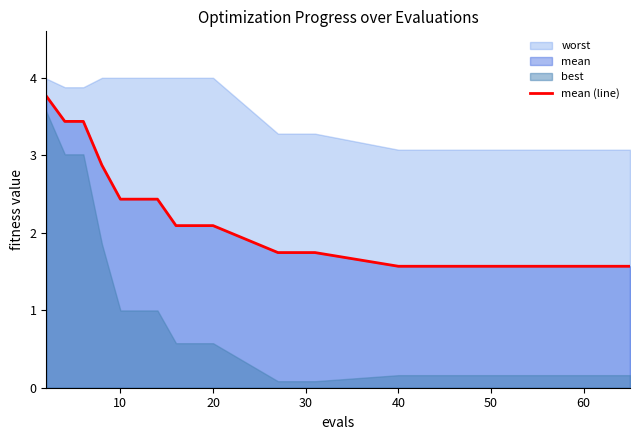

Count the number of categories in the chart.

15